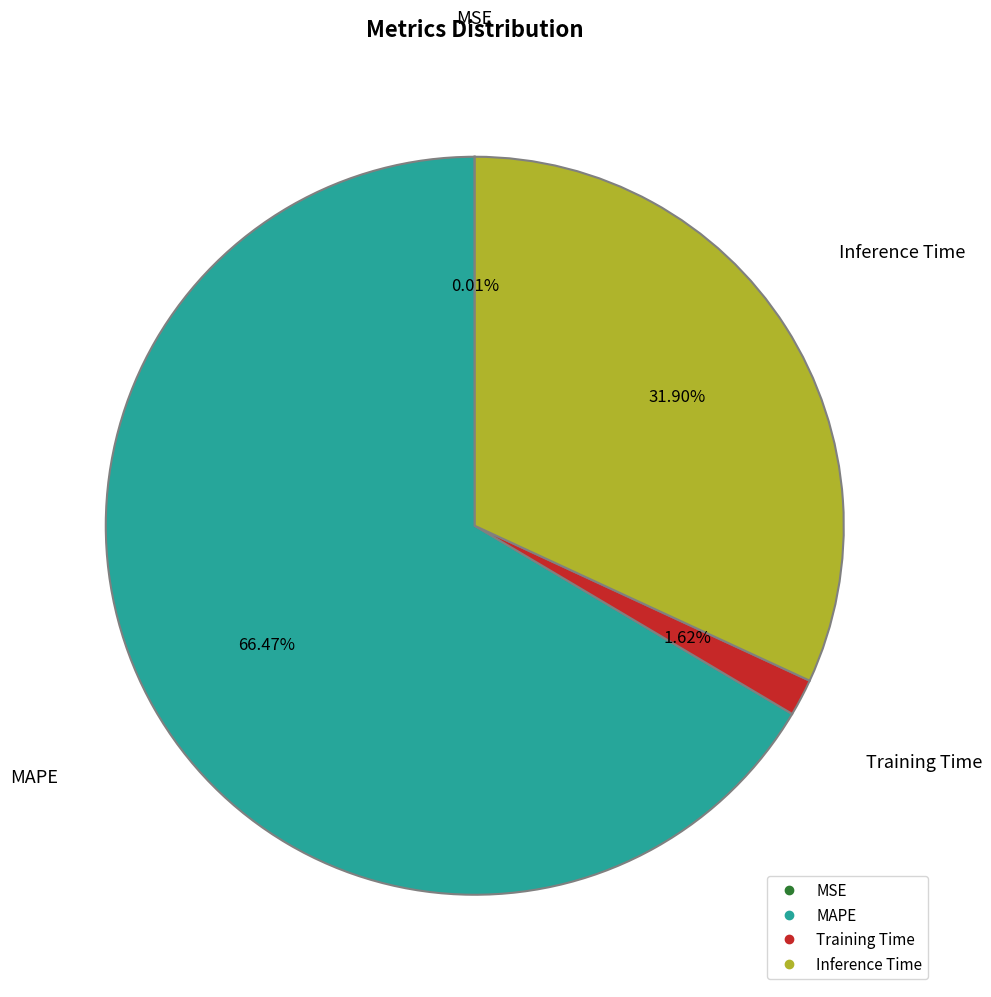

Is there a majority slice in this chart?

Yes